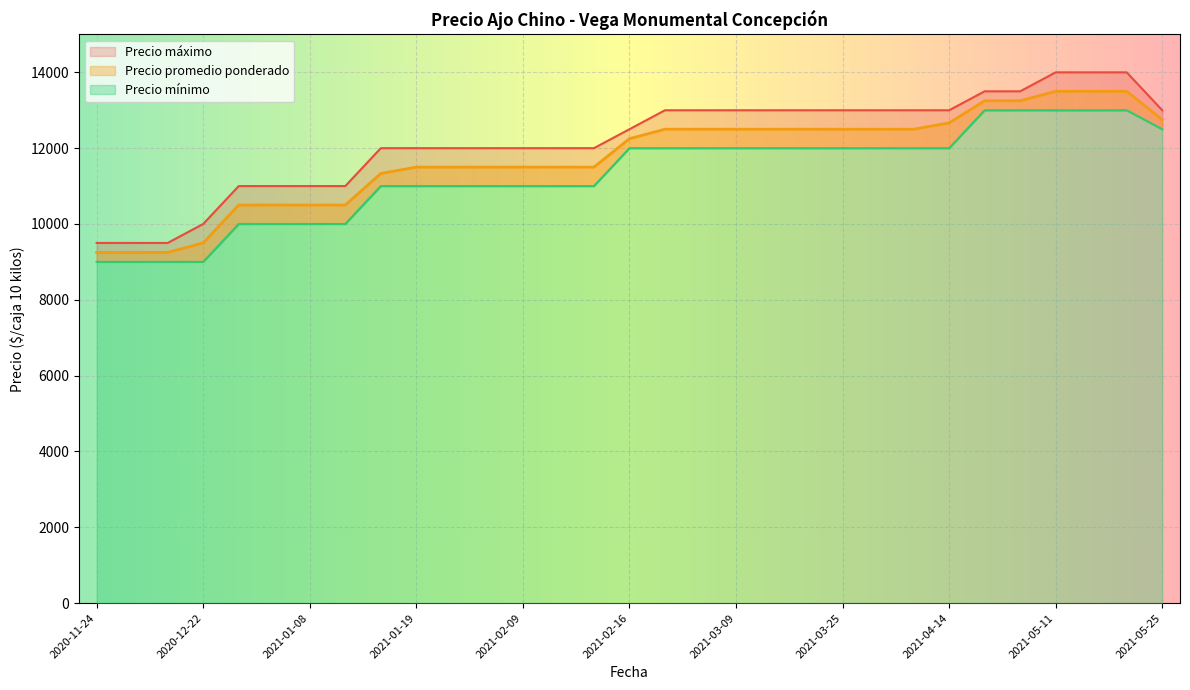

Count the number of data series in this chart.

3